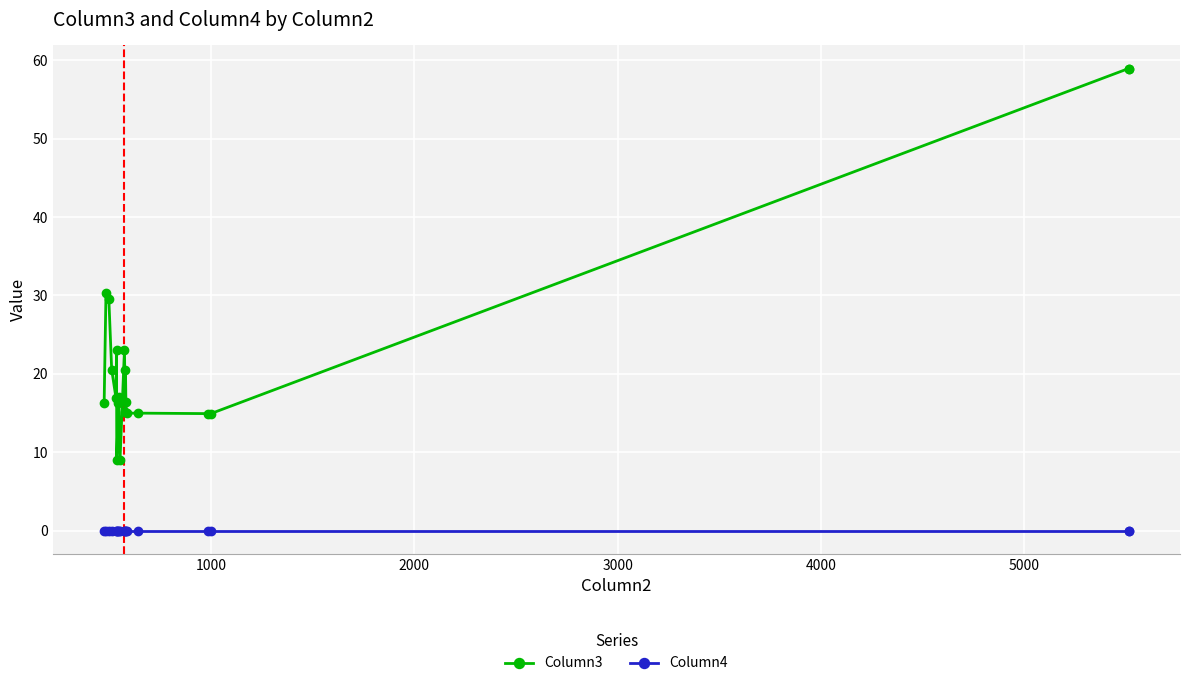

What is the difference between the maximum and minimum values in the Column3 series?

49.9